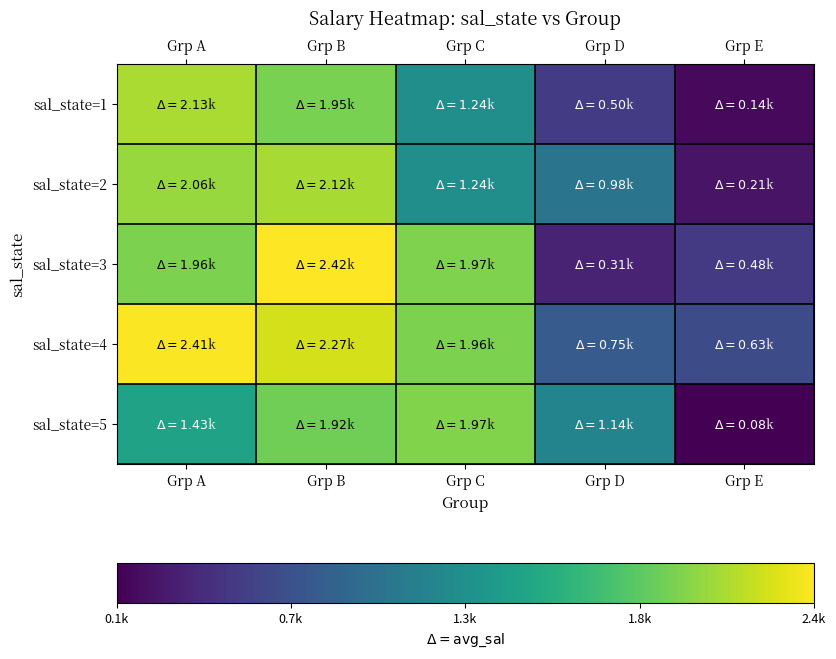

Reading left to right, transcribe all the data shown in this chart.

sal_state=1: Grp A=2126.4	Grp B=1949.0	Grp C=1239.5	Grp D=497.2	Grp E=138.3
sal_state=2: Grp A=2059.1	Grp B=2116.3	Grp C=1235.9	Grp D=980.7	Grp E=207.1
sal_state=3: Grp A=1957.6	Grp B=2421.8	Grp C=1965.9	Grp D=312.5	Grp E=482.0
sal_state=4: Grp A=2410.5	Grp B=2268.7	Grp C=1957.0	Grp D=751.9	Grp E=630.5
sal_state=5: Grp A=1434.3	Grp B=1916.9	Grp C=1974.0	Grp D=1136.7	Grp E=82.6